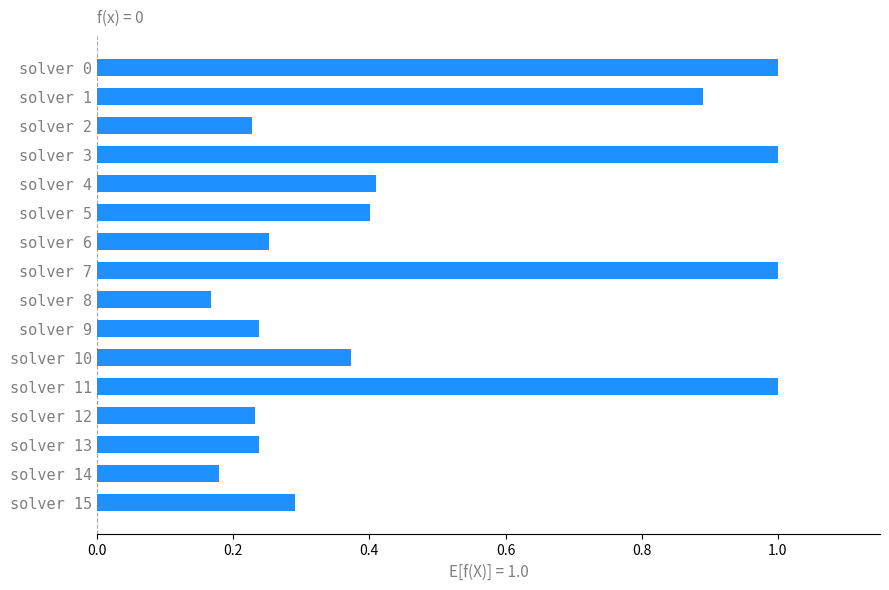

What is the value of the 12th bar from the top?

1.0